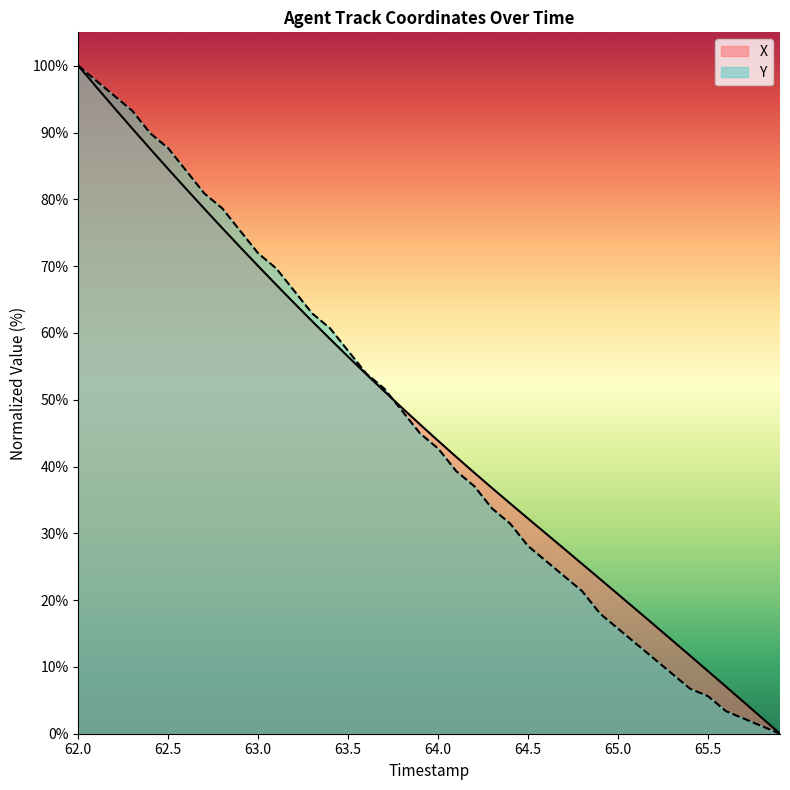

Is it true that Y equals 28.1 at 64.5?

True